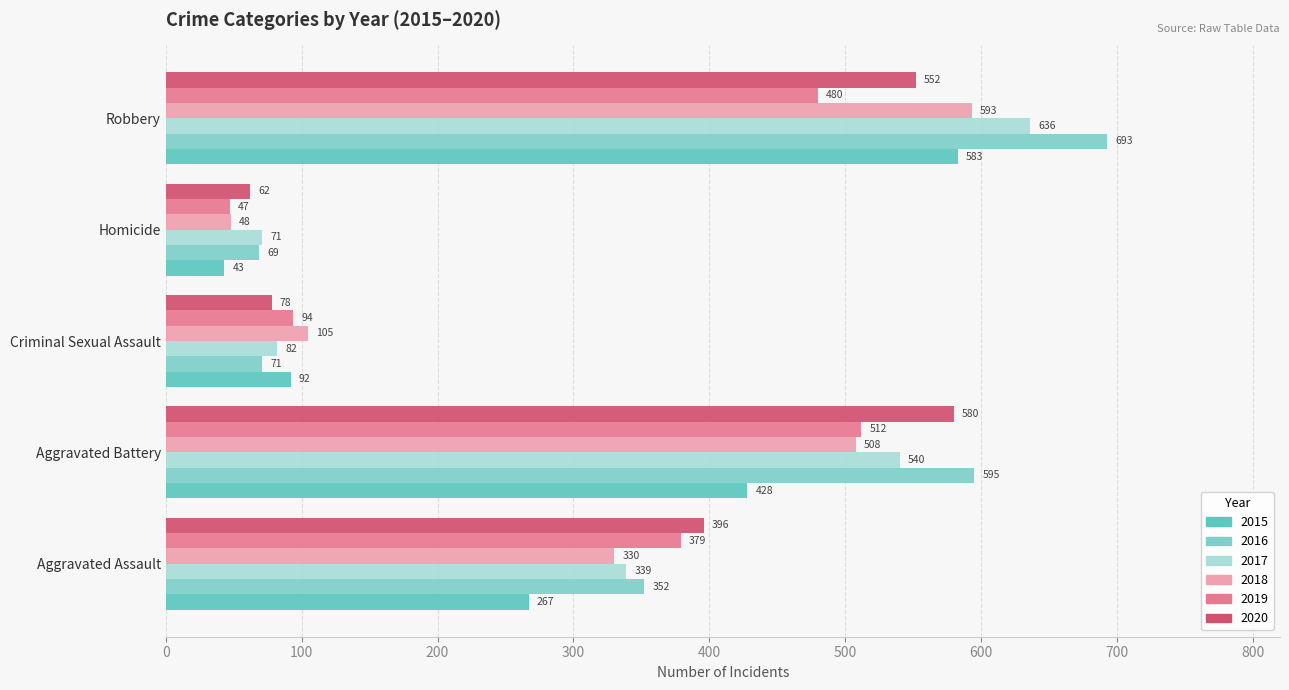

What is the label of the 4th bar from the left?

Homicide